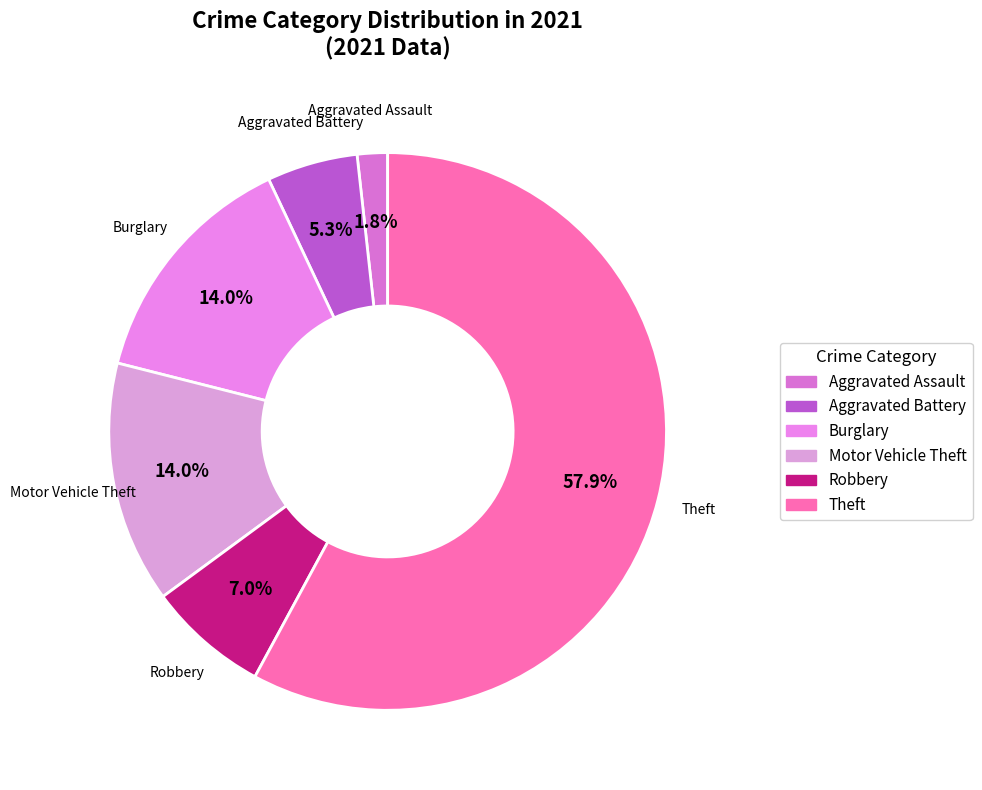

Count the number of slices in the pie.

6